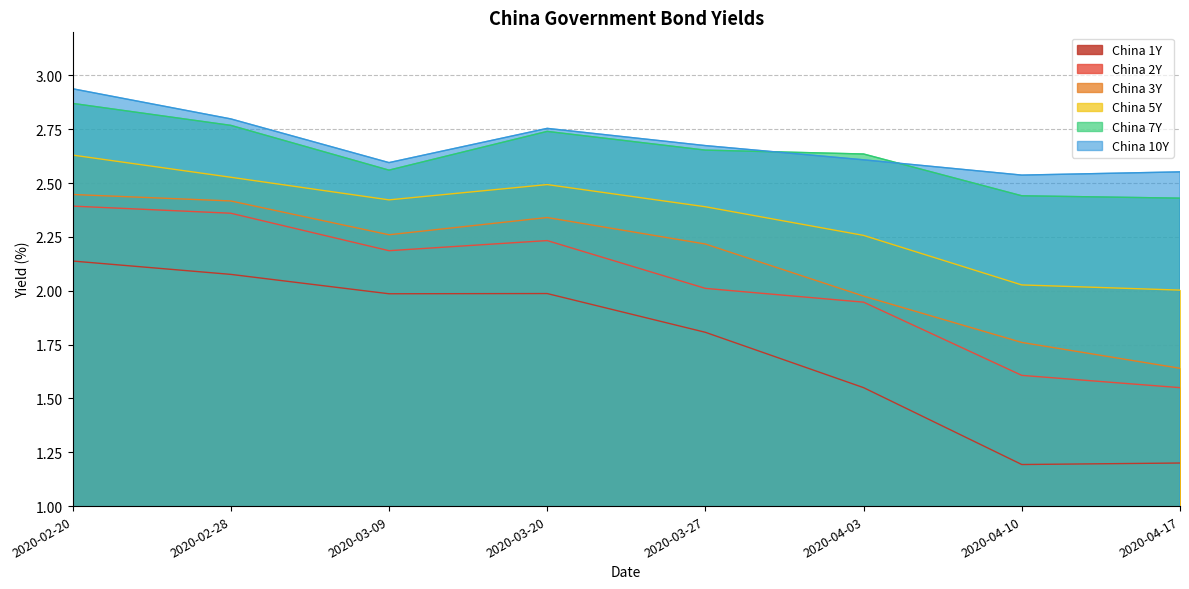

Reading left to right, list all the values displayed in this chart.

China 1Y: 2.1	2.1	2.0	2.0	1.8	1.6	1.2	1.2
China 2Y: 2.4	2.4	2.2	2.2	2.0	1.9	1.6	1.6
China 3Y: 2.4	2.4	2.3	2.3	2.2	2.0	1.8	1.6
China 5Y: 2.6	2.5	2.4	2.5	2.4	2.3	2.0	2.0
China 7Y: 2.9	2.8	2.6	2.7	2.7	2.6	2.4	2.4
China 10Y: 2.9	2.8	2.6	2.8	2.7	2.6	2.5	2.6